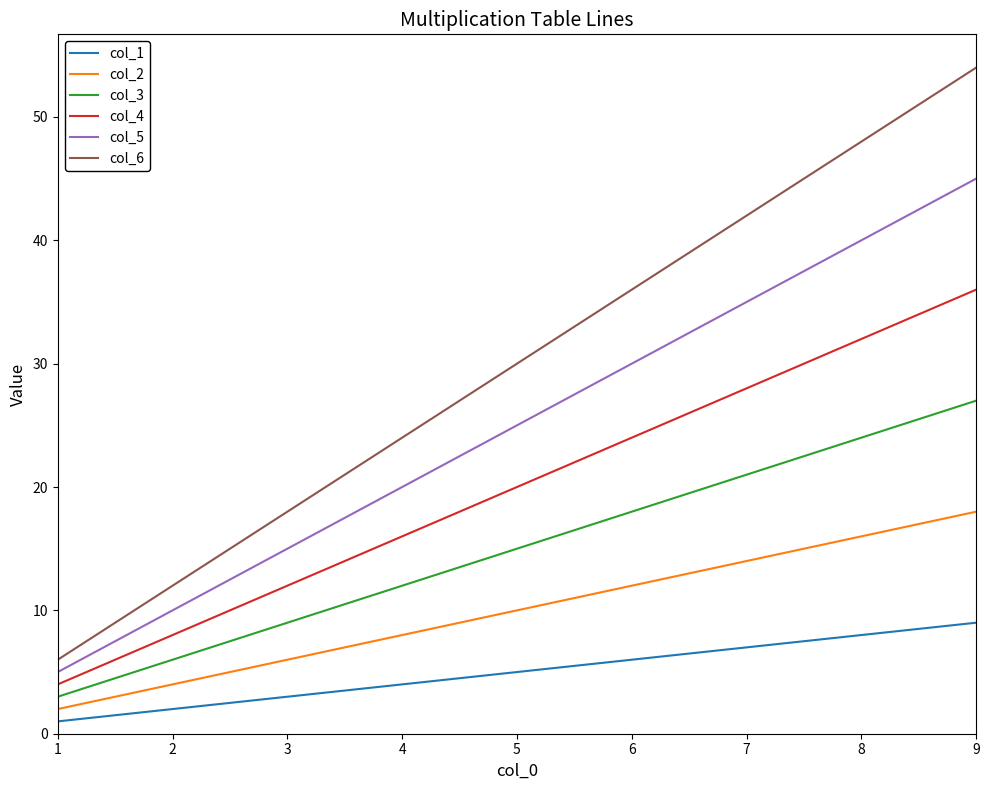

True or false: col_6 and col_1 intersect in this chart.

False